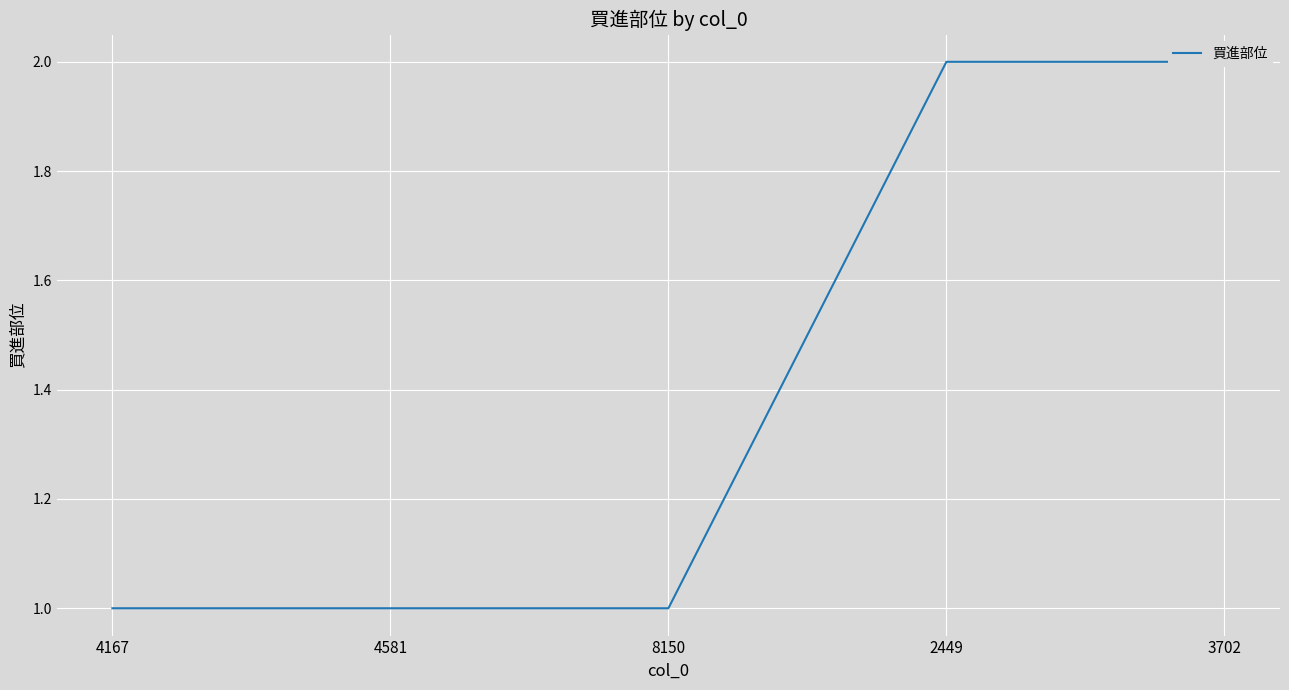

How many values are between 1 and 2?

5